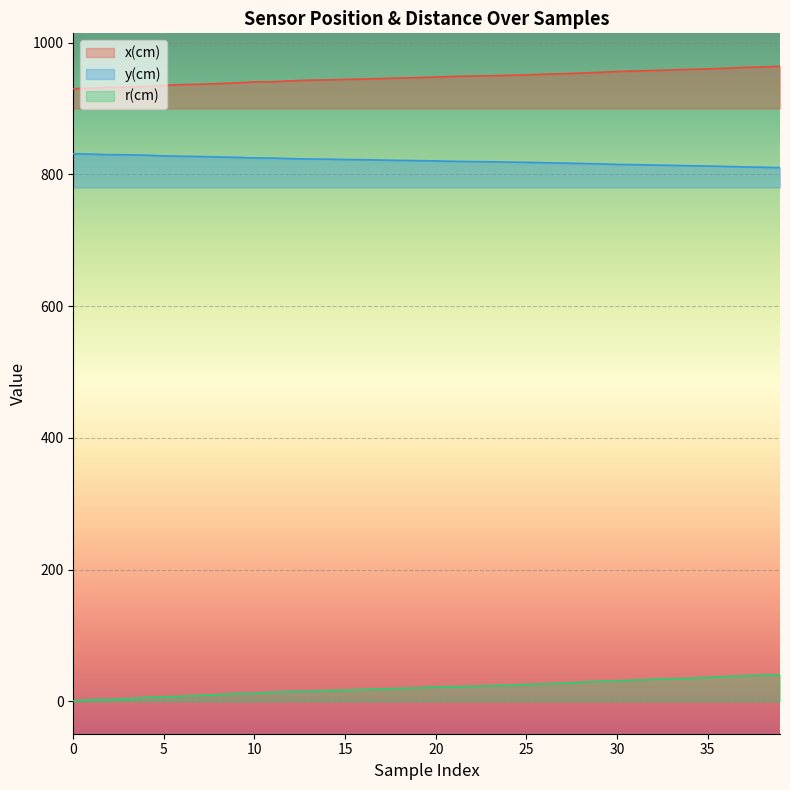

List the series in order of their peak value, lowest first.

r(cm), y(cm), x(cm)